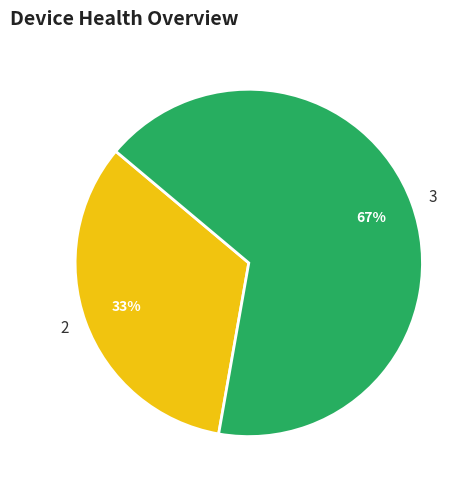

Is it true that 2 is 33% of the pie?

True